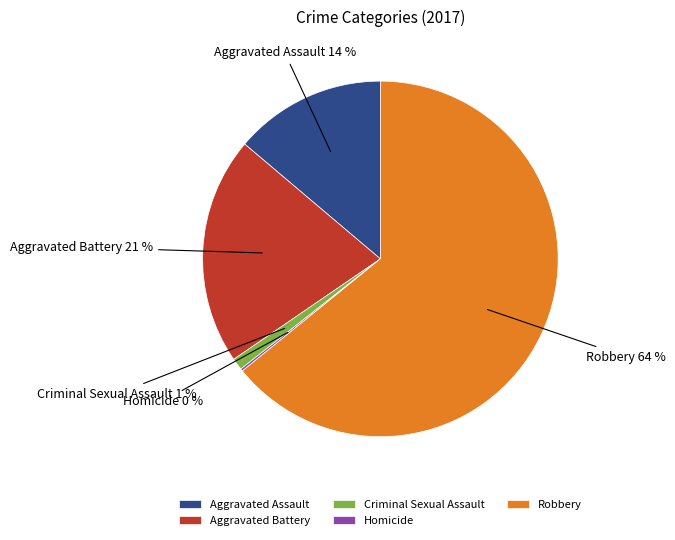

Do Aggravated Assault and Aggravated Battery together represent more than half of the pie?

No